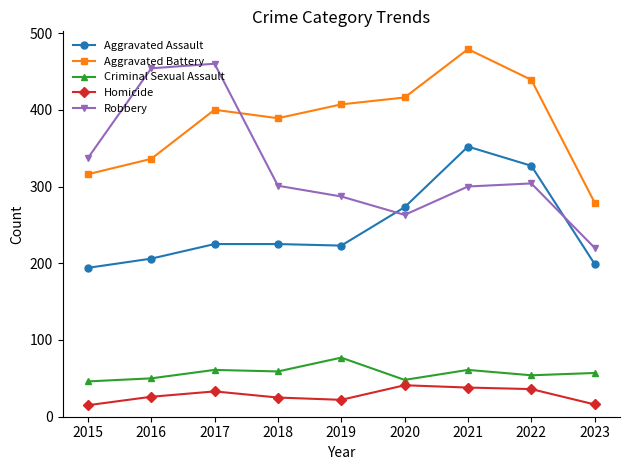

At which category does Robbery reach its first local valley?

2020